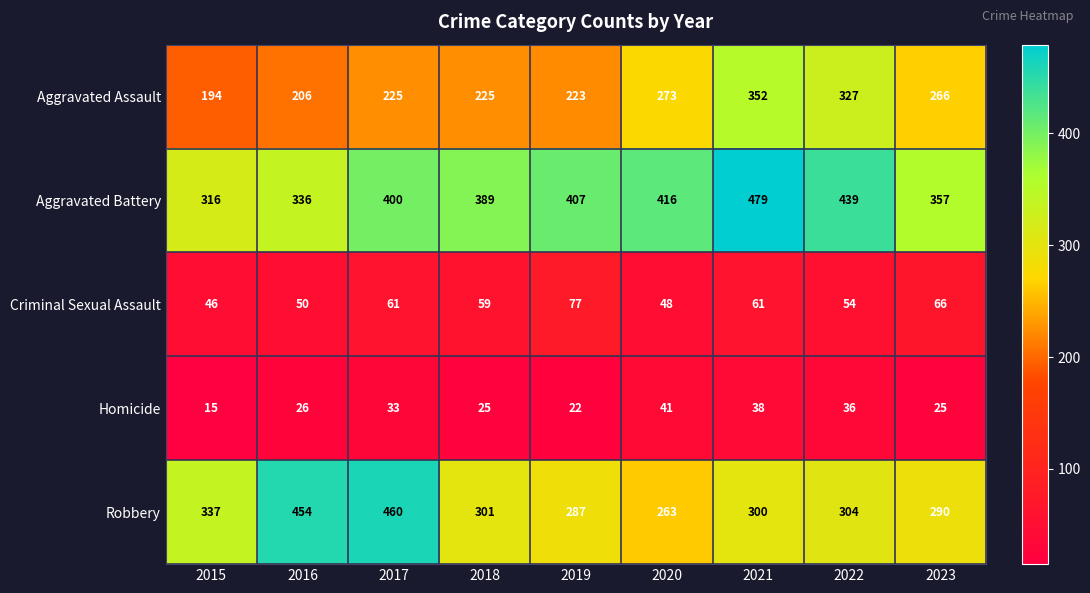

Which series has the largest range (max minus min)?

Robbery